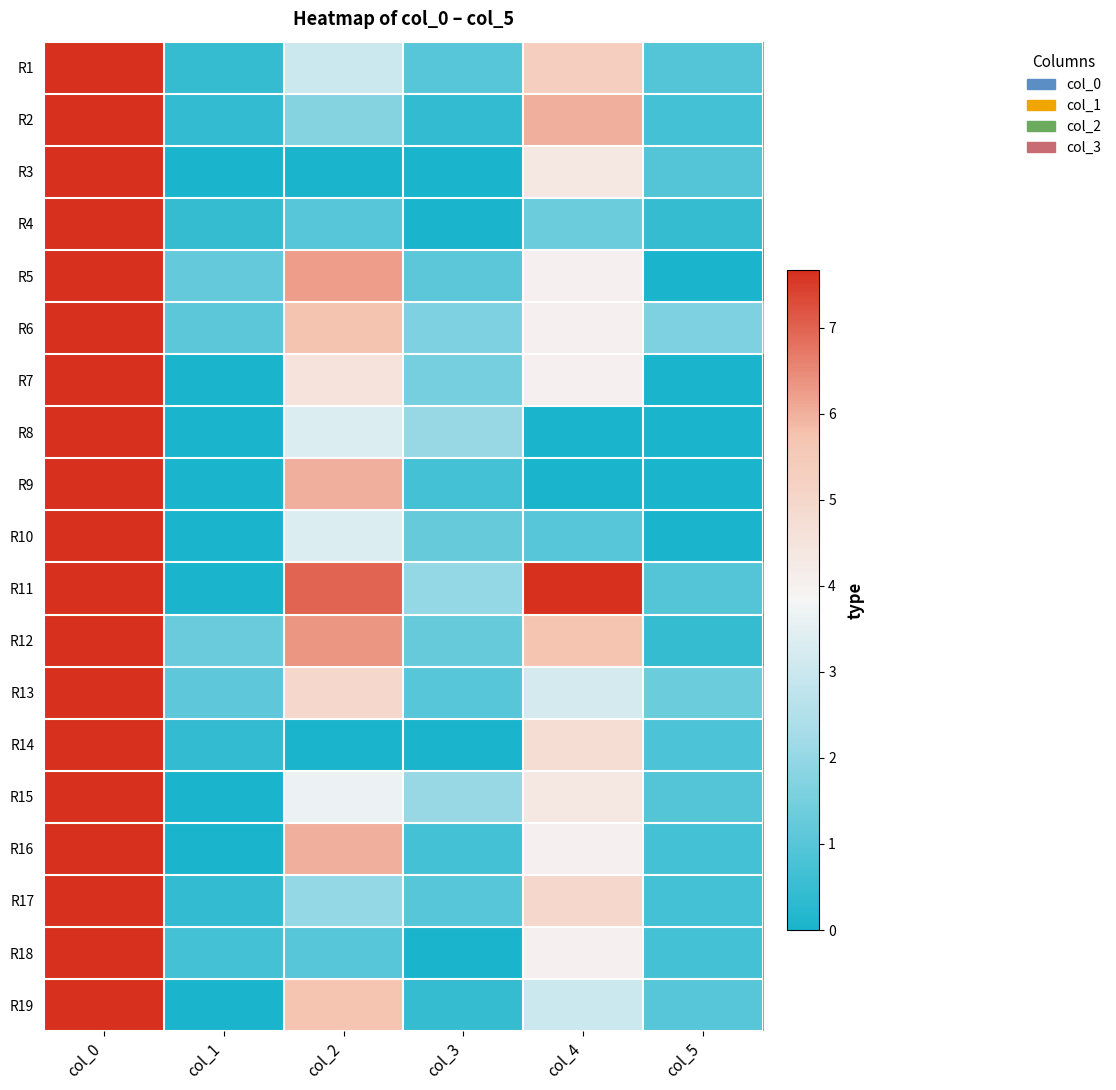

At which category does the chart reach its peak across all series?

col_0